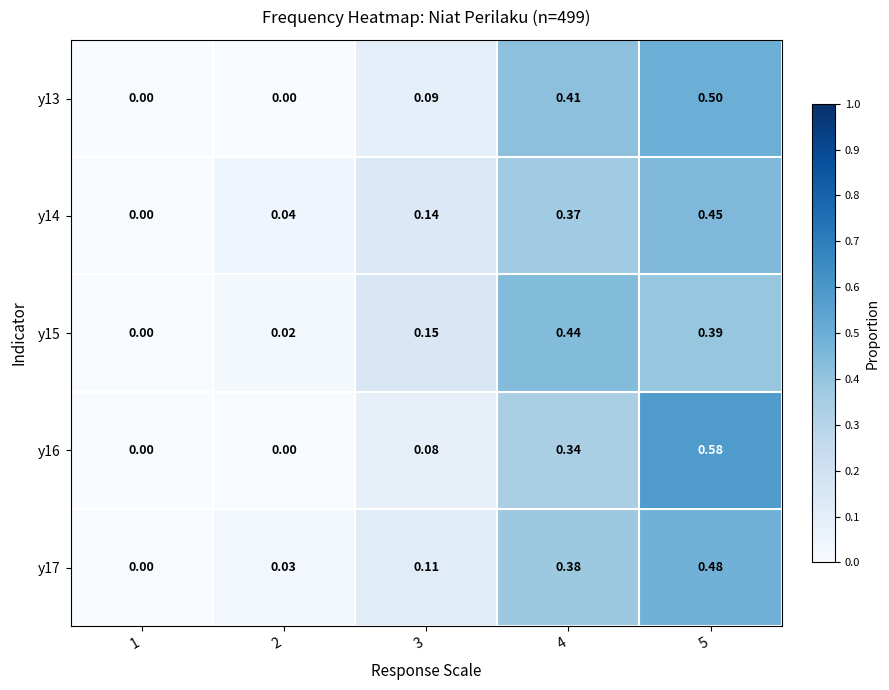

Is the value of y17 at 3 greater than the value of y13 at 1?

Yes